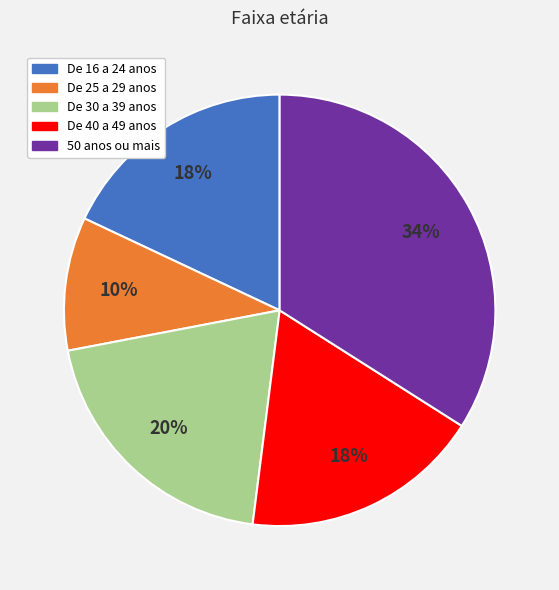

What is the smallest slice in the pie chart?

De 25 a 29 anos